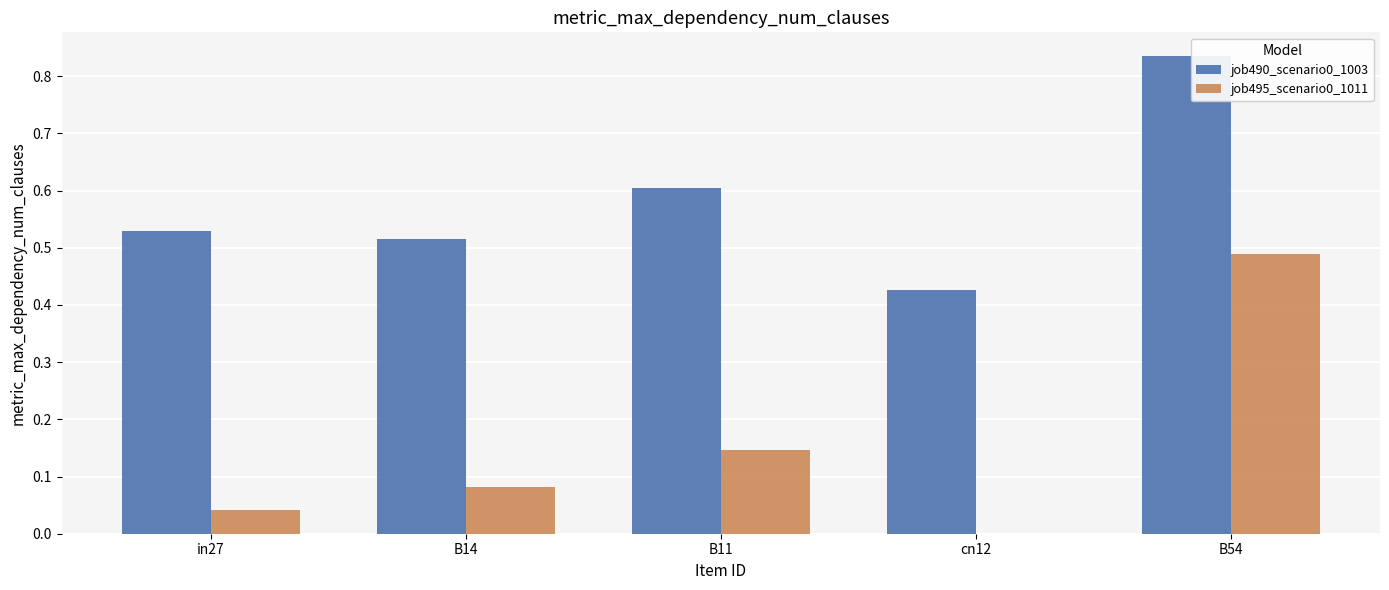

Is the value of job495_scenario0_1011 at in27 greater than the value of job490_scenario0_1003 at B14?

No